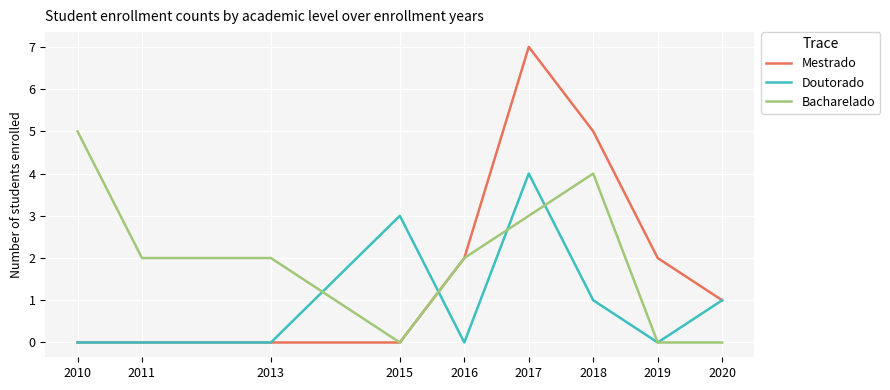

Reading right to left, what are all the values shown in this chart?

Mestrado: 2020=1	2019=2	2018=5	2017=7	2016=2	2015=0	2013=0	2011=0	2010=0
Doutorado: 2020=1	2019=0	2018=1	2017=4	2016=0	2015=3	2013=0	2011=0	2010=0
Bacharelado: 2020=0	2019=0	2018=4	2017=3	2016=2	2015=0	2013=2	2011=2	2010=5